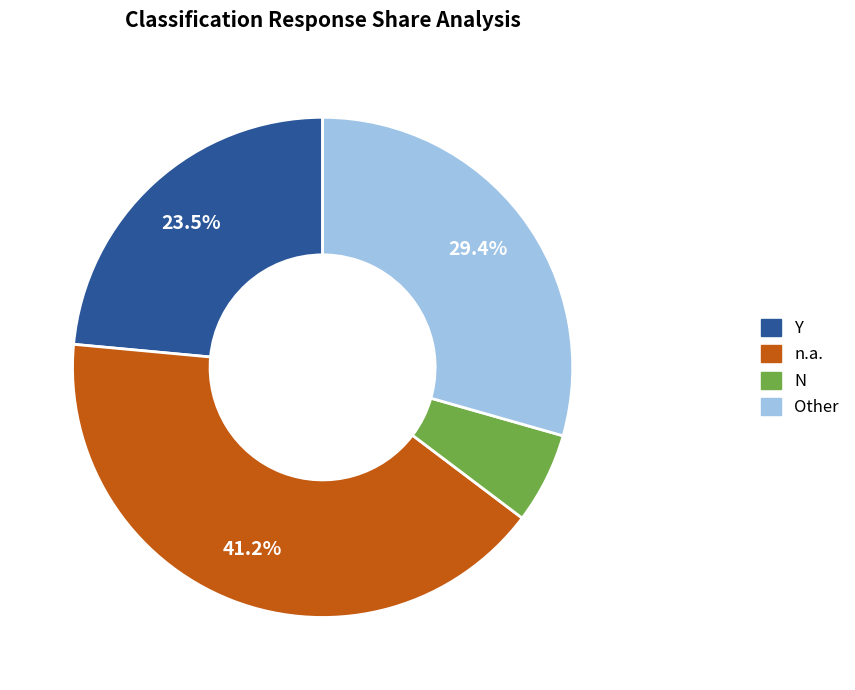

Which has a higher value, Y or Other?

Other